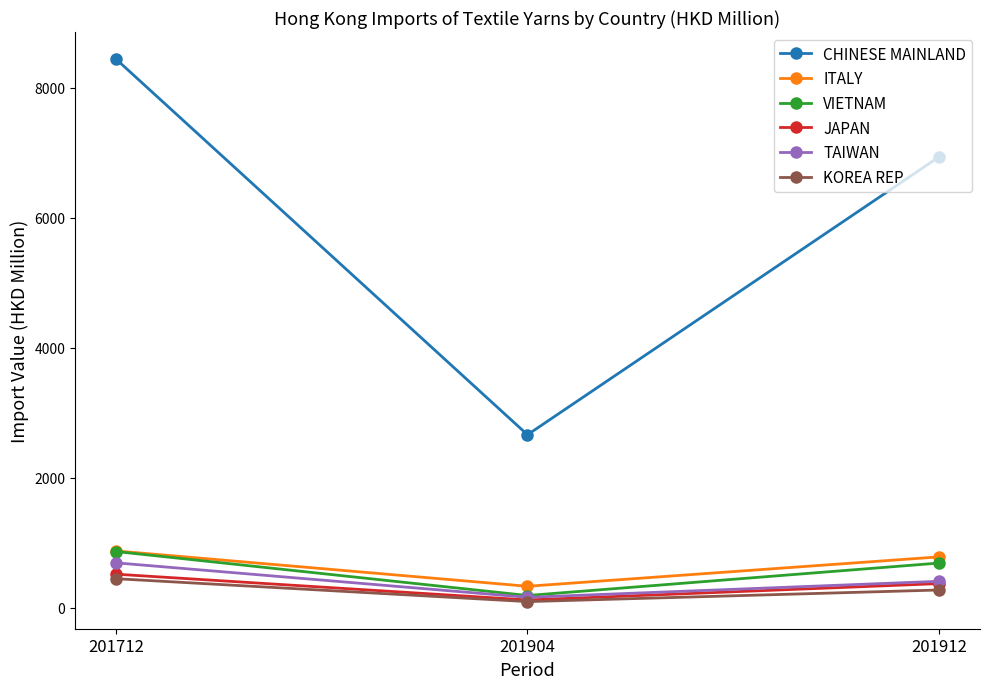

What is the highest value of the JAPAN series?

513.1